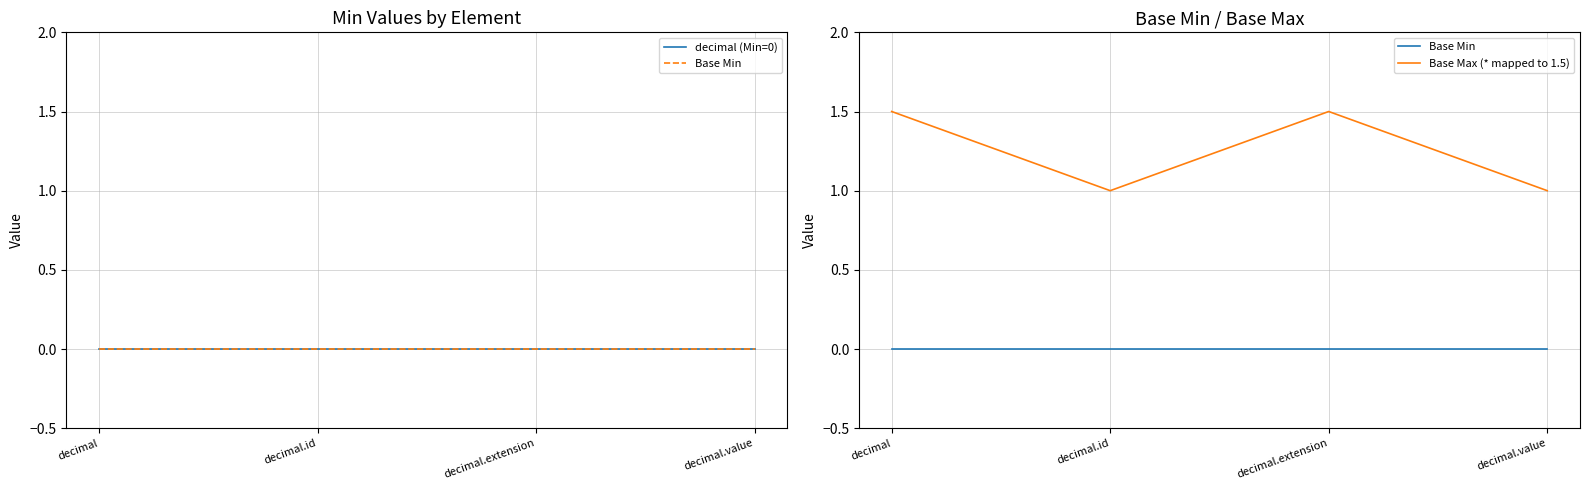

Which series changed the most between decimal and decimal.value?

Base Max (* mapped to 1.5)